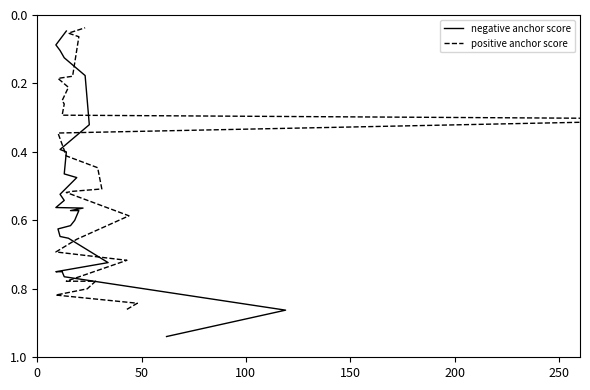

True or false: positive anchor score and negative anchor score cross at least once.

True